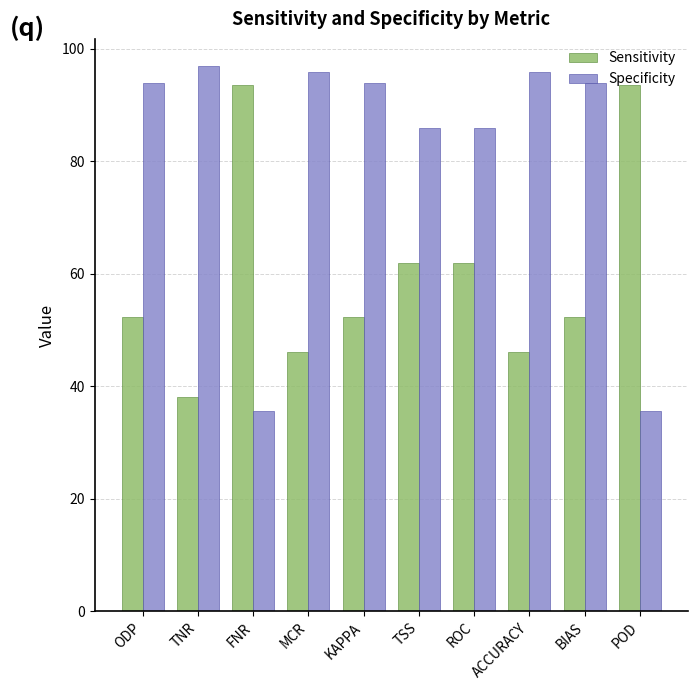

What is the total value across all series at KAPPA?

146.2